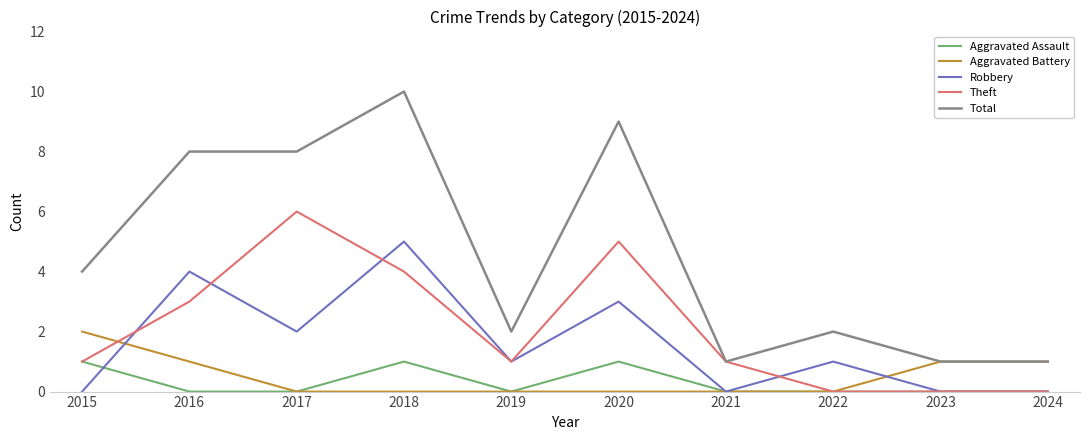

True or false: Robbery and Total cross at least once.

False